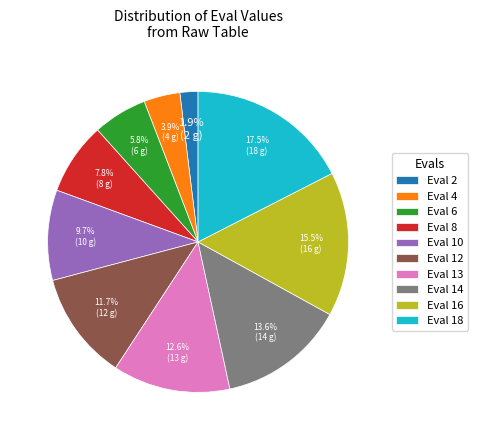

What is the largest slice in the pie chart?

Eval 18